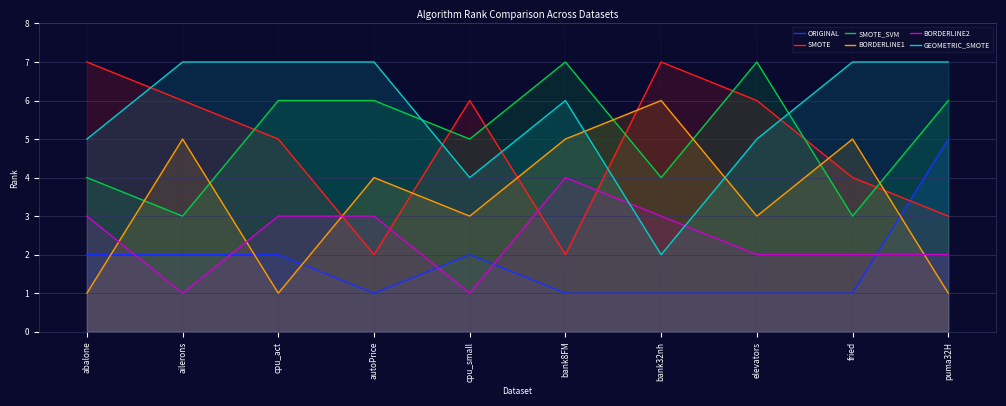

Reading left to right, what are all the values shown in this chart?

ORIGINAL: abalone=2	ailerons=2	cpu_act=2	autoPrice=1	cpu_small=2	bank8FM=1	bank32nh=1	elevators=1	fried=1	puma32H=5
SMOTE: abalone=7	ailerons=6	cpu_act=5	autoPrice=2	cpu_small=6	bank8FM=2	bank32nh=7	elevators=6	fried=4	puma32H=3
SMOTE_SVM: abalone=4	ailerons=3	cpu_act=6	autoPrice=6	cpu_small=5	bank8FM=7	bank32nh=4	elevators=7	fried=3	puma32H=6
BORDERLINE1: abalone=1	ailerons=5	cpu_act=1	autoPrice=4	cpu_small=3	bank8FM=5	bank32nh=6	elevators=3	fried=5	puma32H=1
BORDERLINE2: abalone=3	ailerons=1	cpu_act=3	autoPrice=3	cpu_small=1	bank8FM=4	bank32nh=3	elevators=2	fried=2	puma32H=2
GEOMETRIC_SMOTE: abalone=5	ailerons=7	cpu_act=7	autoPrice=7	cpu_small=4	bank8FM=6	bank32nh=2	elevators=5	fried=7	puma32H=7